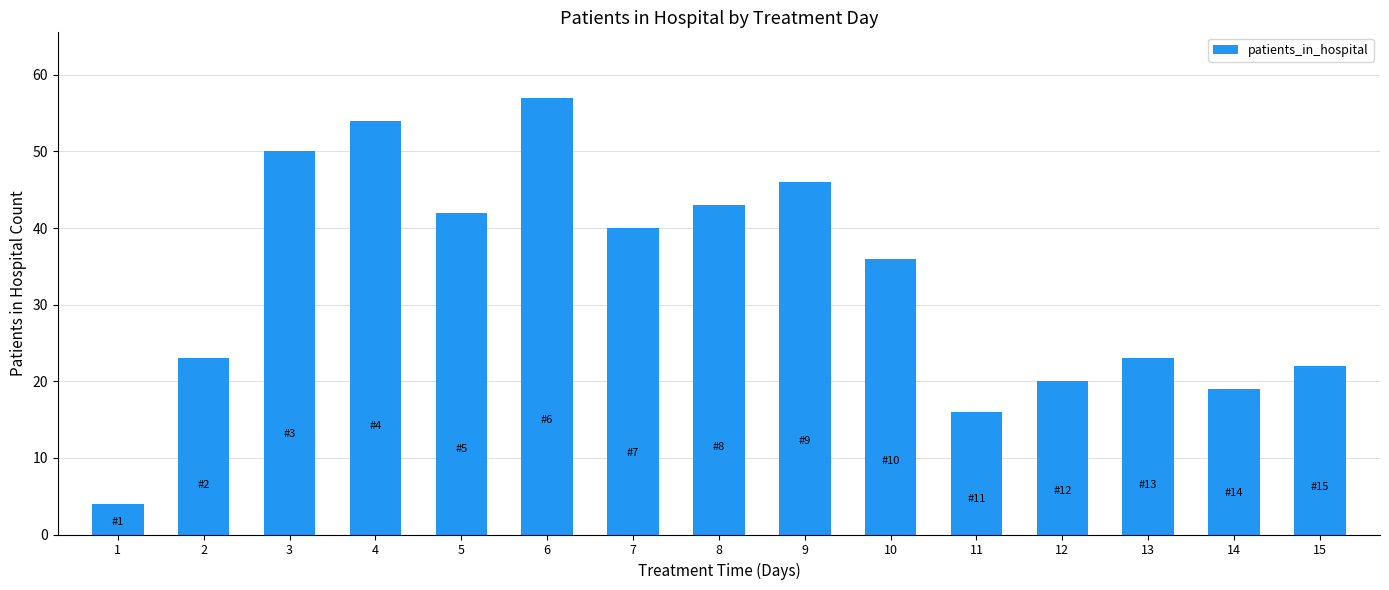

What is the value of the 15th bar from the left?

22